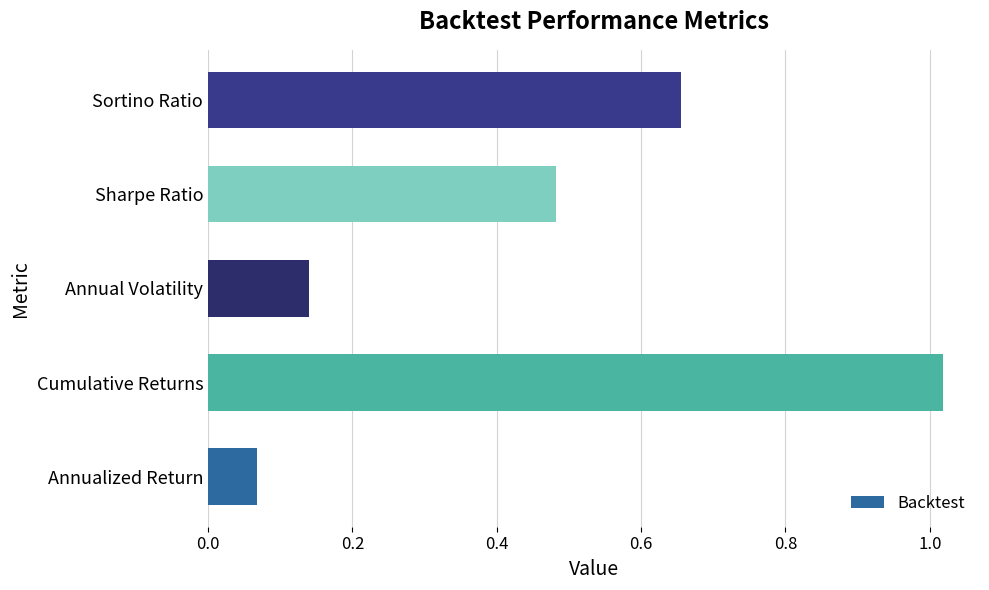

What is the sum of all values?

2.4